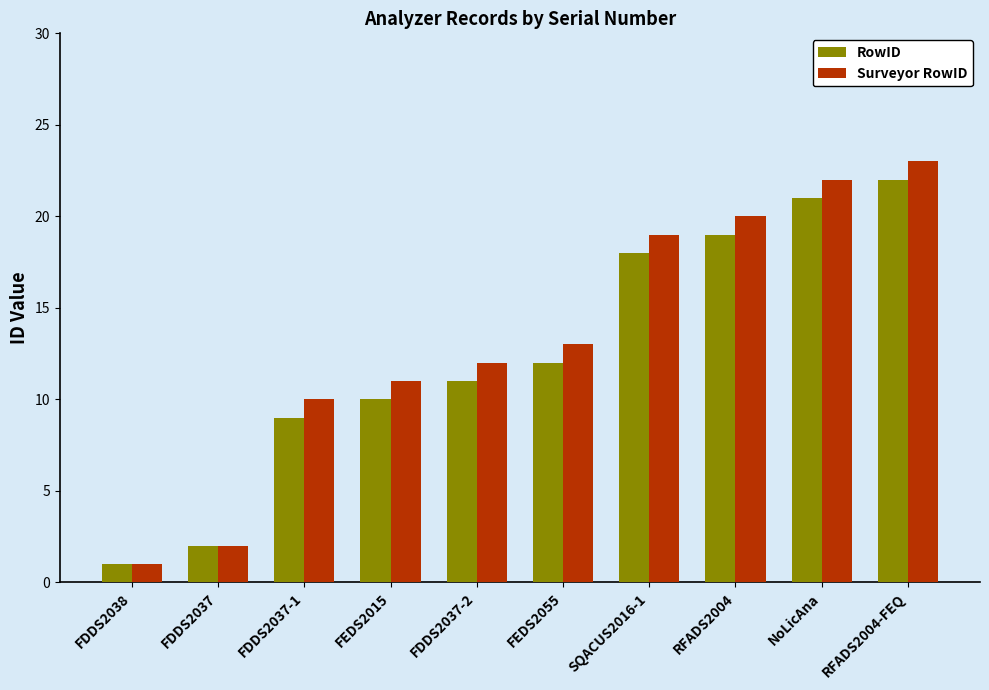

Reading left to right, extract all data points from this chart.

RowID: FDDS2038=1	FDDS2037=2	FDDS2037-1=9	FEDS2015=10	FDDS2037-2=11	FEDS2055=12	SQACUS2016-1=18	RFADS2004=19	NoLicAna=21	RFADS2004-FEQ=22
Surveyor RowID: FDDS2038=1	FDDS2037=2	FDDS2037-1=10	FEDS2015=11	FDDS2037-2=12	FEDS2055=13	SQACUS2016-1=19	RFADS2004=20	NoLicAna=22	RFADS2004-FEQ=23